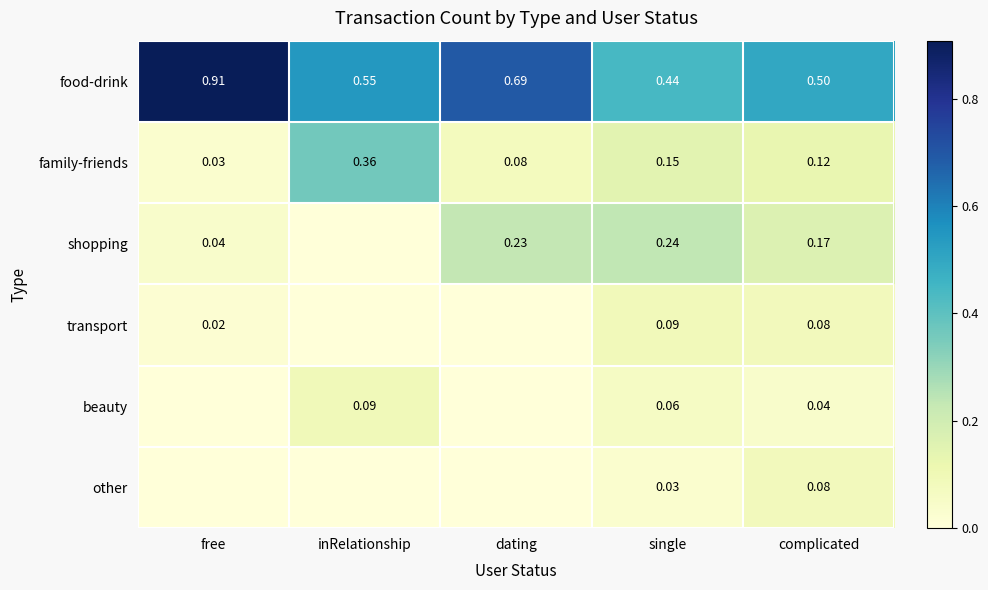

The value of food-drink at inRelationship is 0.9. True or false?

False